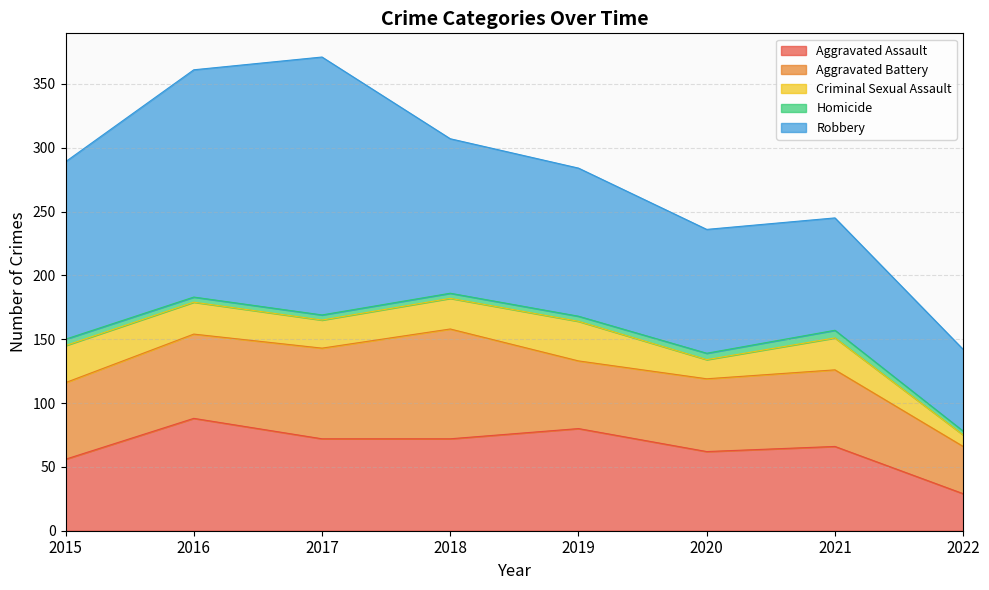

What is the sum of the Robbery values at 2022 and 2019?

180